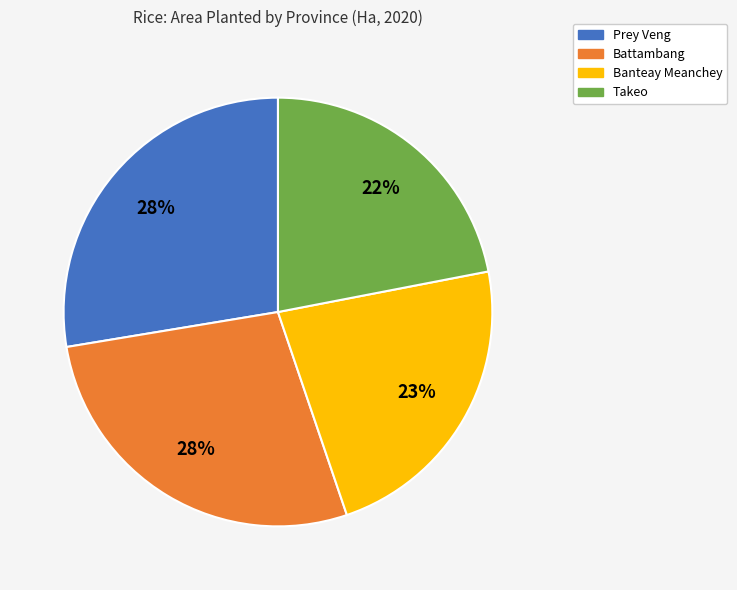

What percentage is the Takeo slice, to the nearest percent?

22%